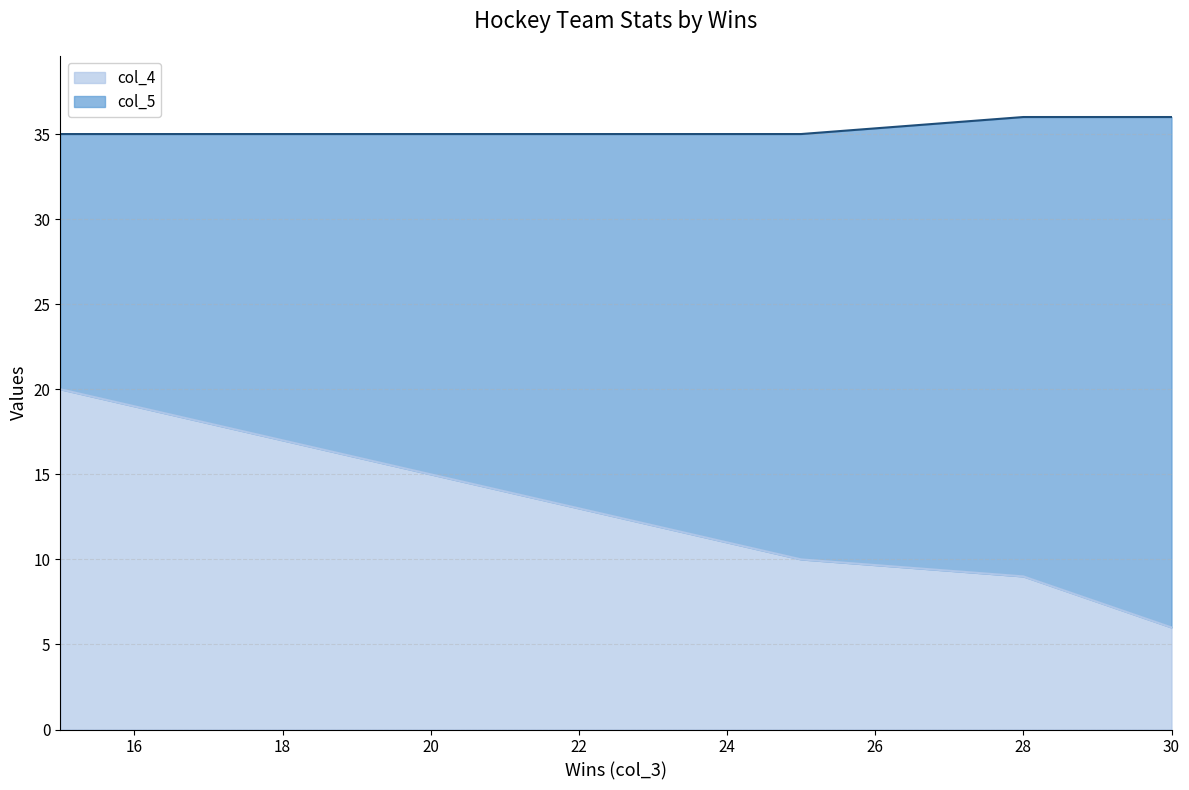

What is the difference between the maximum and minimum values in the col_4 series?

14